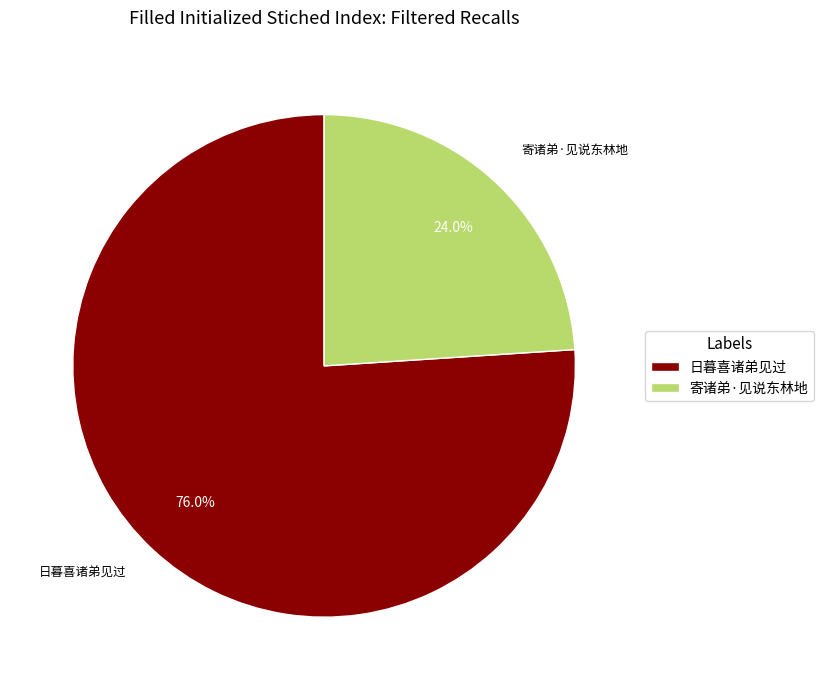

To the nearest percent, what is the difference between the 寄诸弟·见说东林地 and 日暮喜诸弟见过 slice percentages?

52%